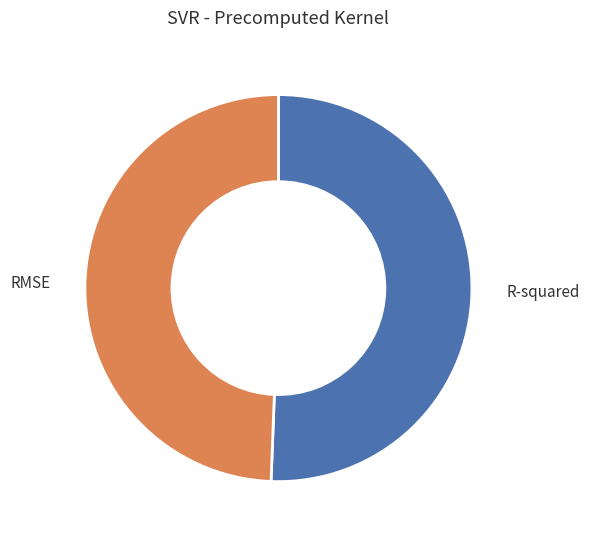

Does R-squared represent more than half of the total?

Yes